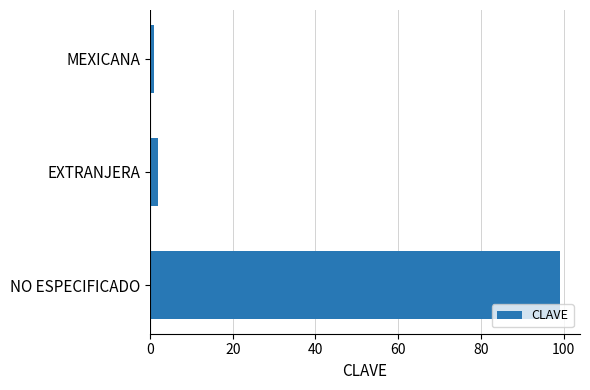

True or false: the data shows 170 at NO ESPECIFICADO.

False